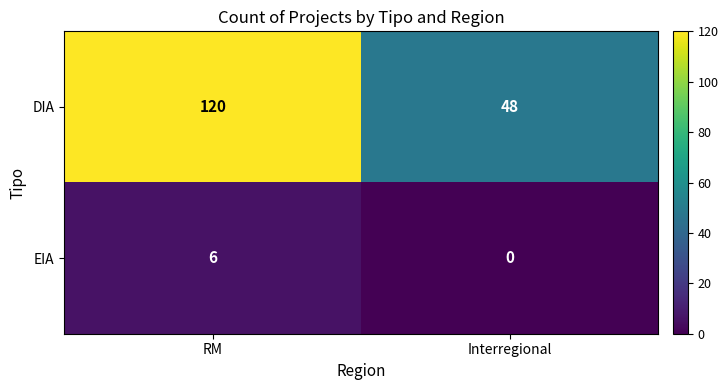

Reading left to right, extract all data points from this chart.

DIA: 120	48
EIA: 6	0